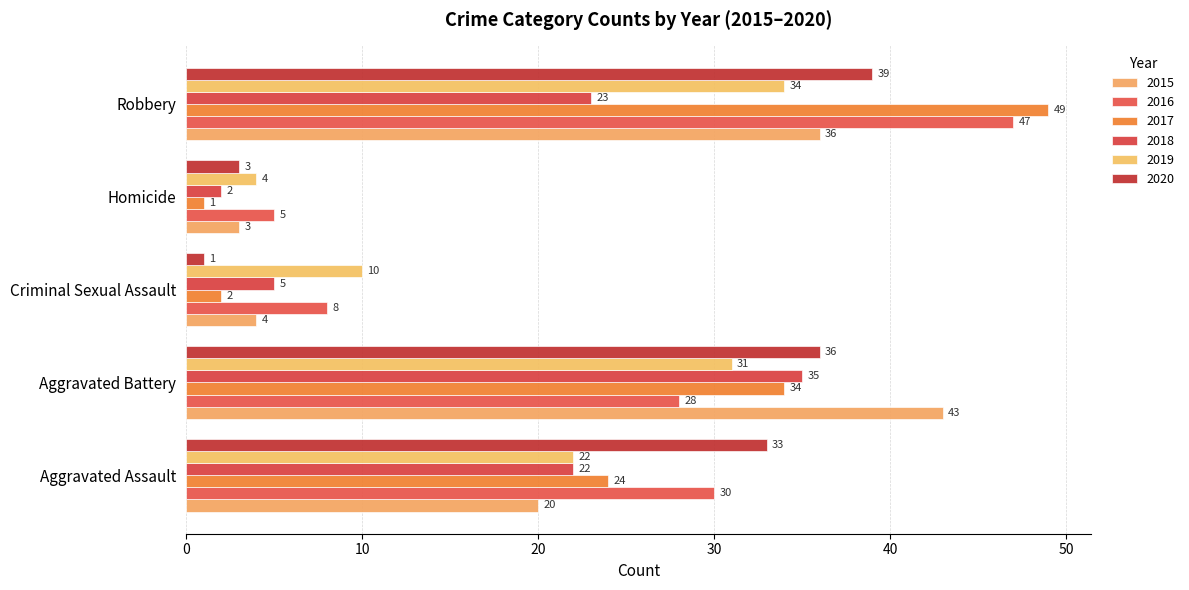

Read the 2016 value at Robbery.

47